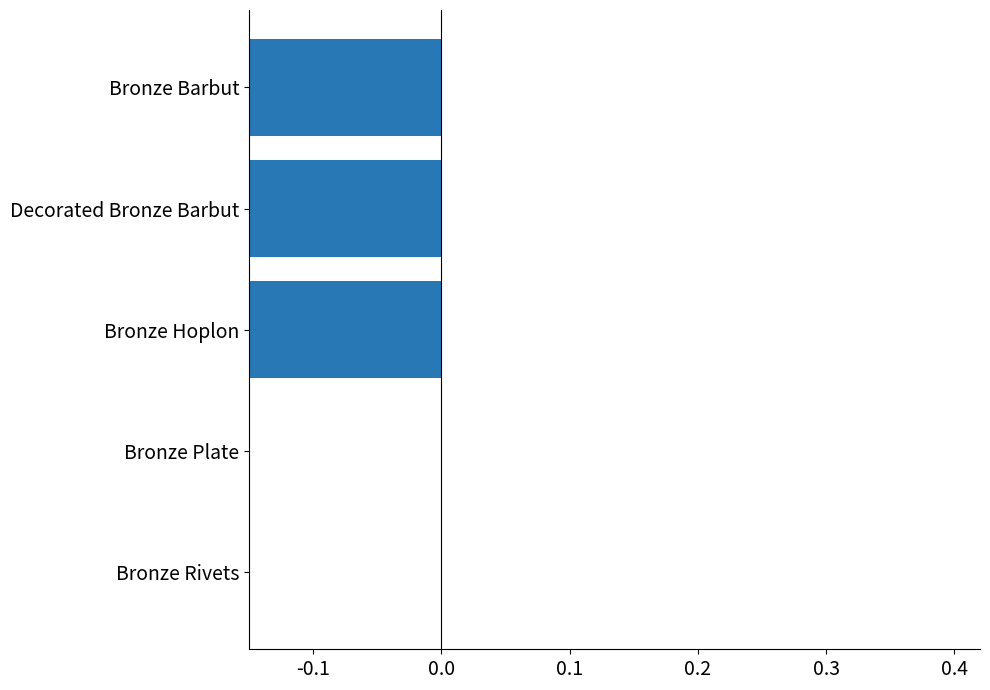

How many negative values are there?

3